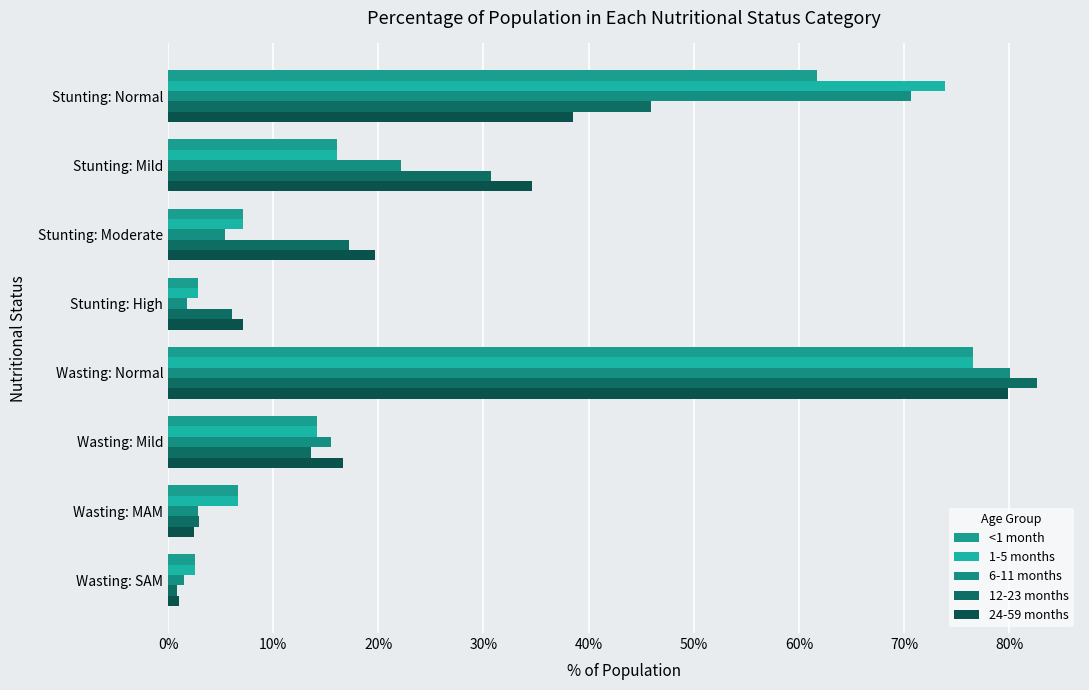

What is the average value of the 12-23 months series?

0.2